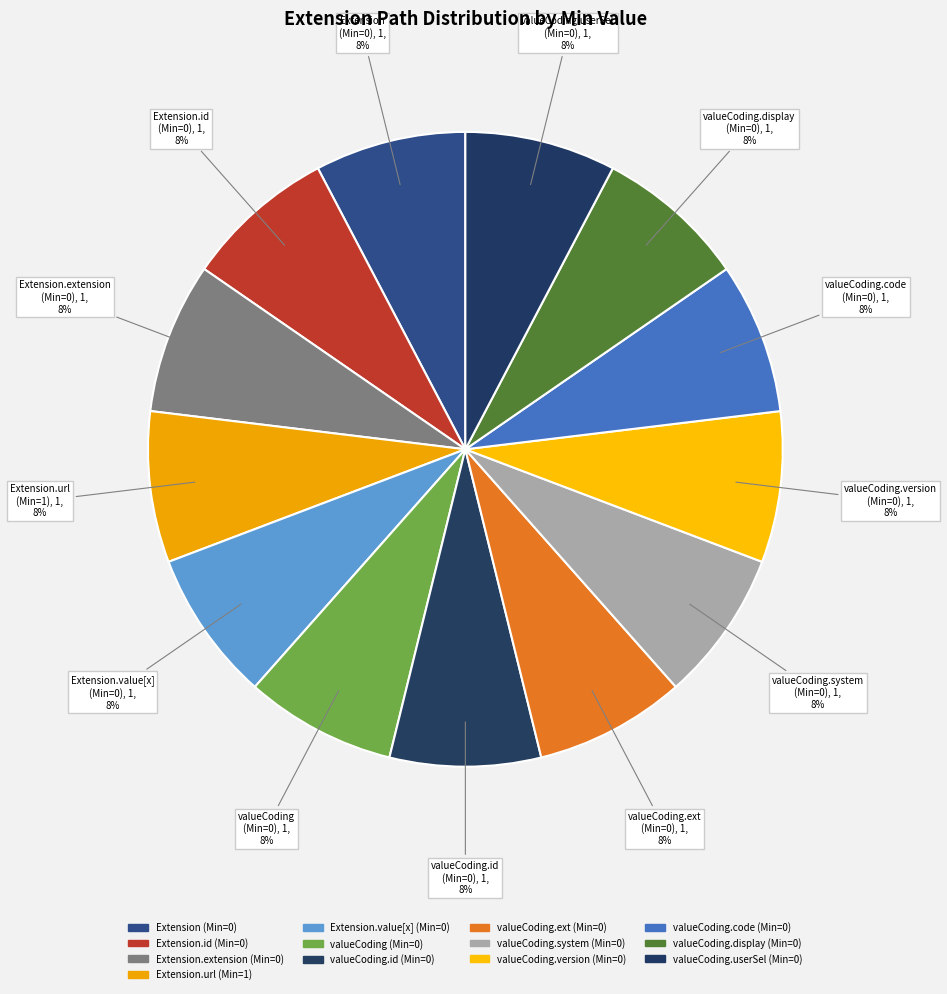

How many segments does this pie chart have?

13